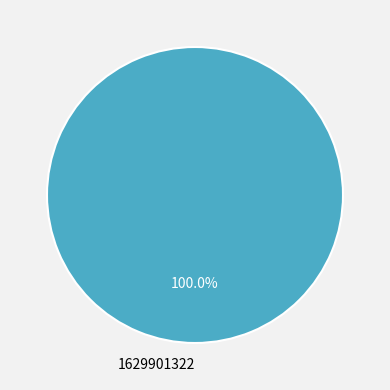

True or false: 1629901322 accounts for 86% of the total.

False